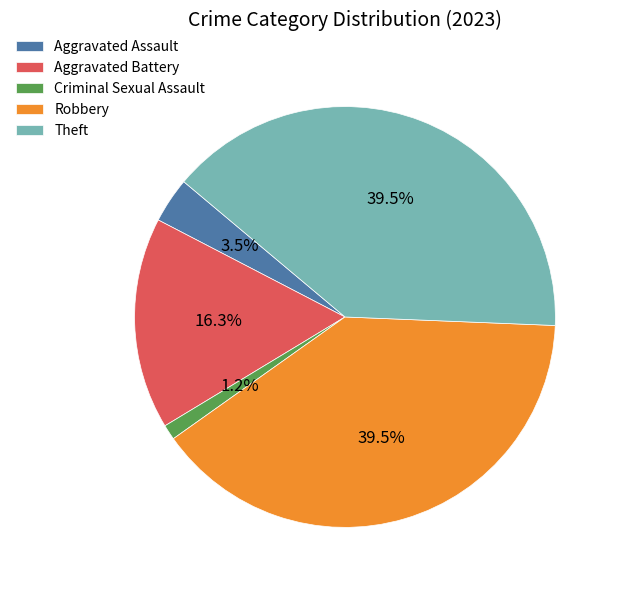

Which category has the smallest portion of the pie?

Criminal Sexual Assault